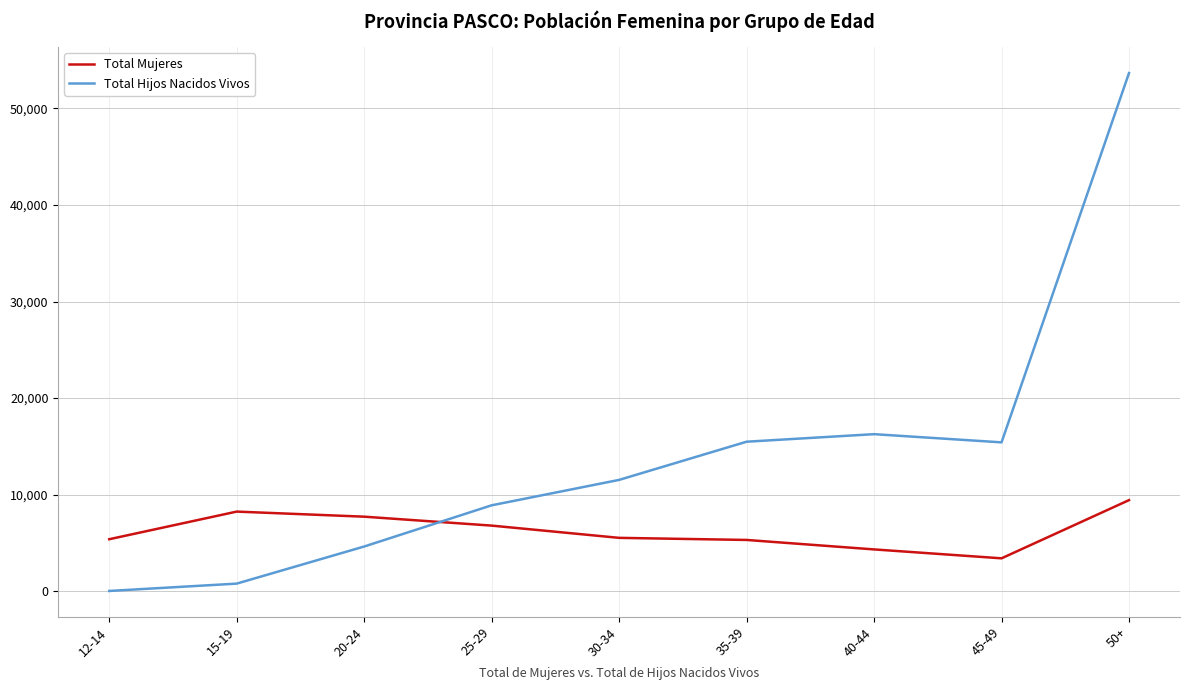

How many interior local peaks does the Total Hijos Nacidos Vivos series have?

1